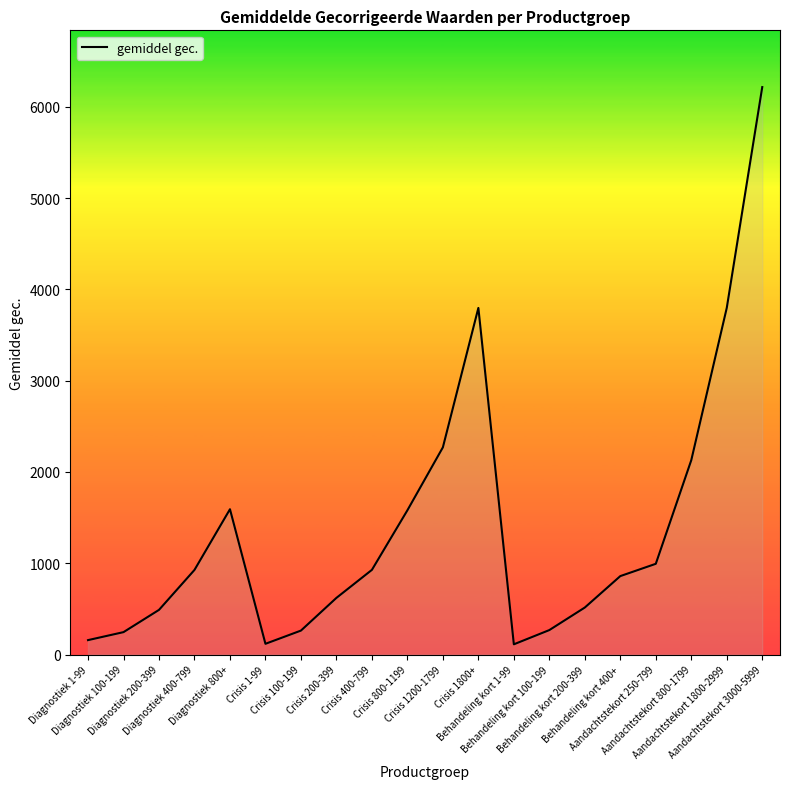

How many values exceed 926?

10